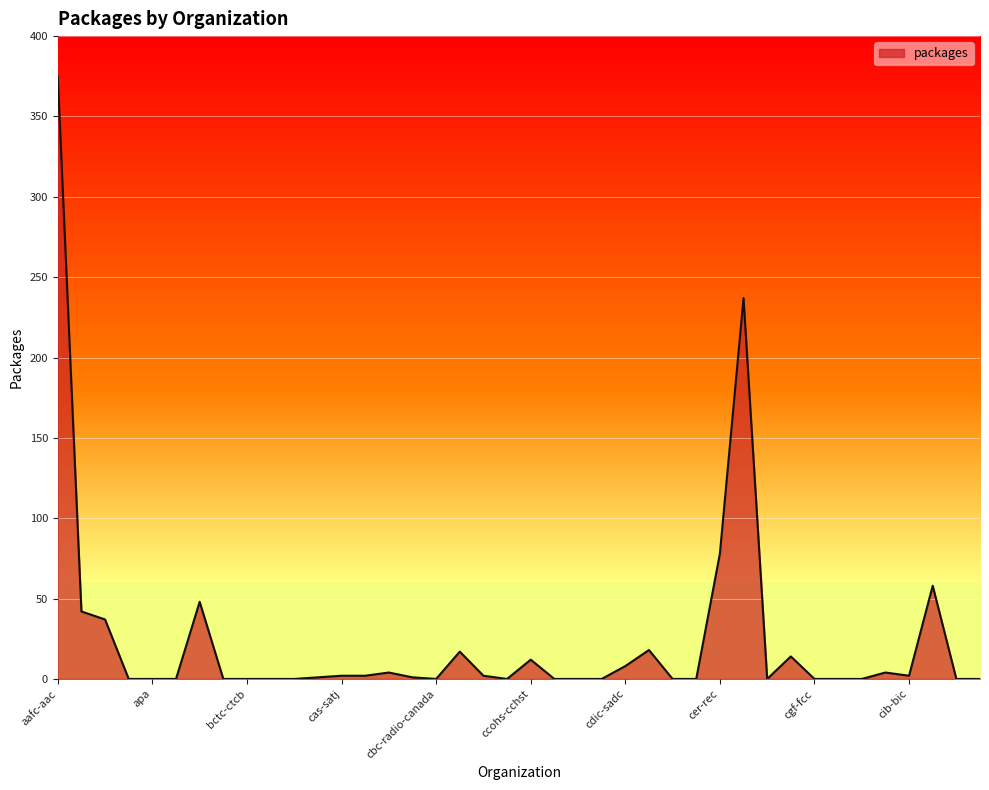

Reading left to right, extract all data points from this chart.

aafc-aac=375	aandc-aadnc=42	acoa-apeca=37	aecl-eacl=0	apa=0	apfc-fapc=0	atssc-scdata=48	bc=0	bctc-ctcb=0	bdc=0	bpa-apd=0	cannor=1	cas-satj=2	casdo-ocena=2	catsa-acsta=4	cb-cda=1	cbc-radio-canada=0	cbsa-asfc=17	cca-cac=2	ccc=0	ccohs-cchst=12	ccperb-cceebc=0	cdc-ccl=0	cdev=0	cdic-sadc=8	ced-dec=18	ceefc-cfuec=0	celd=0	cer-rec=78	cfia-acia=237	cfmws-sbmfc=0	cgc-ccg=14	cgf-fcc=0	cgfimi-gafcc=0	chhc-sgch=0	chrc-ccdp=4	cib-bic=2	cic=58	cicc-ccic=0	ciccdev=0